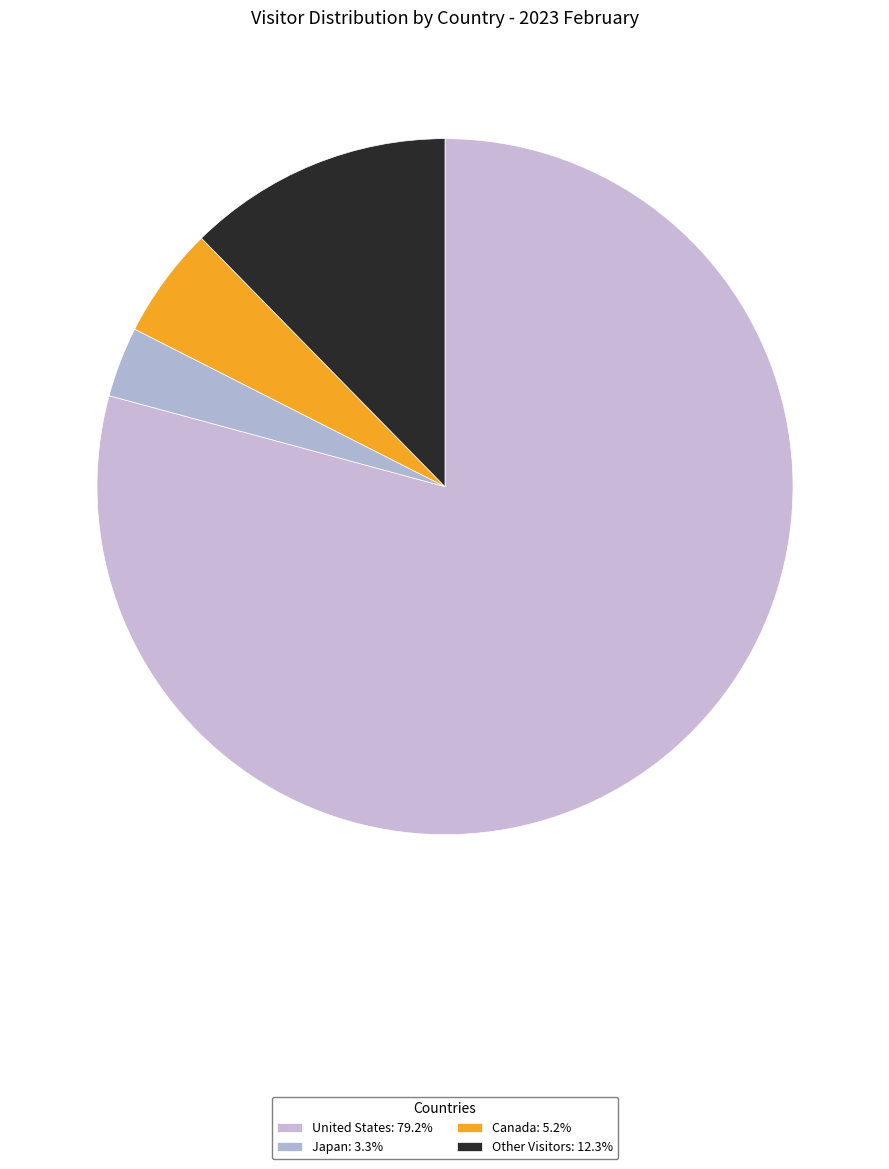

The United States slice represents 91% of the pie. True or false?

False